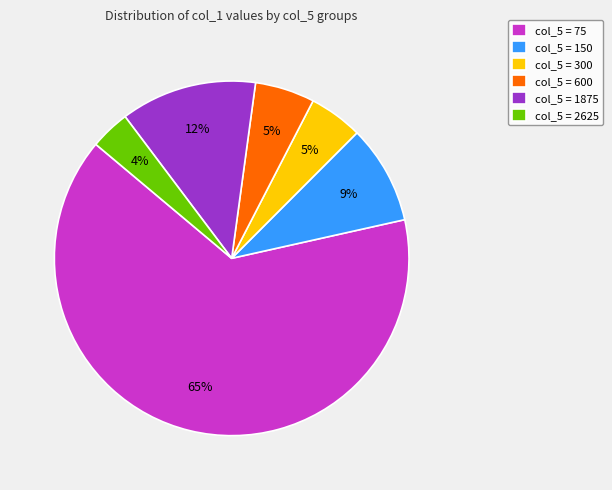

How many slices are in this pie chart?

6